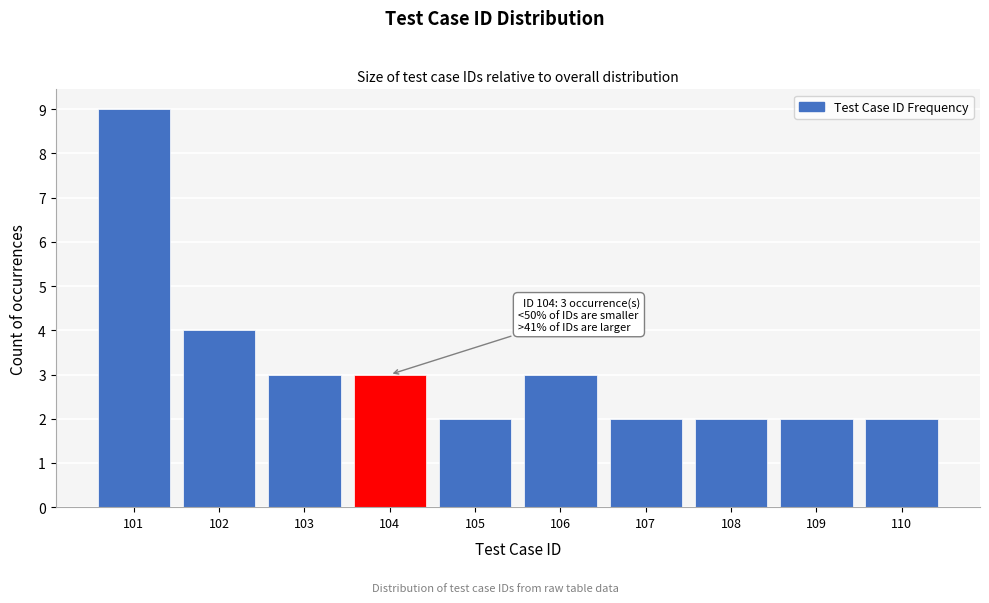

Over which range of the x-axis is the bar tallest?

100.5 to 101.5